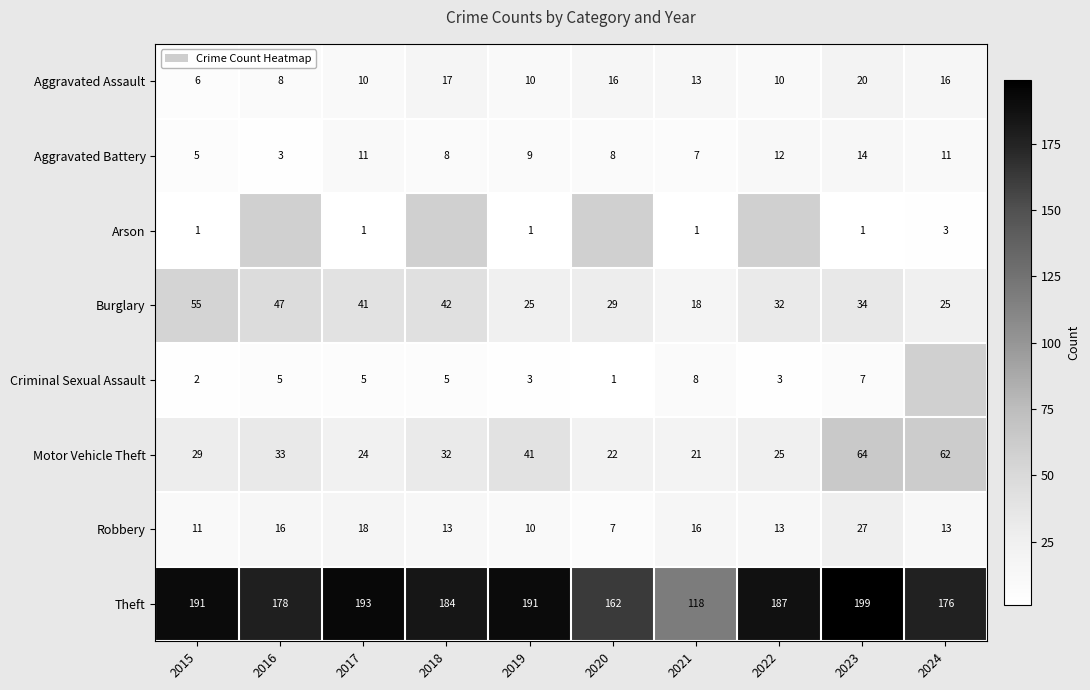

Which has a higher value, 2019 or 2016?

2019